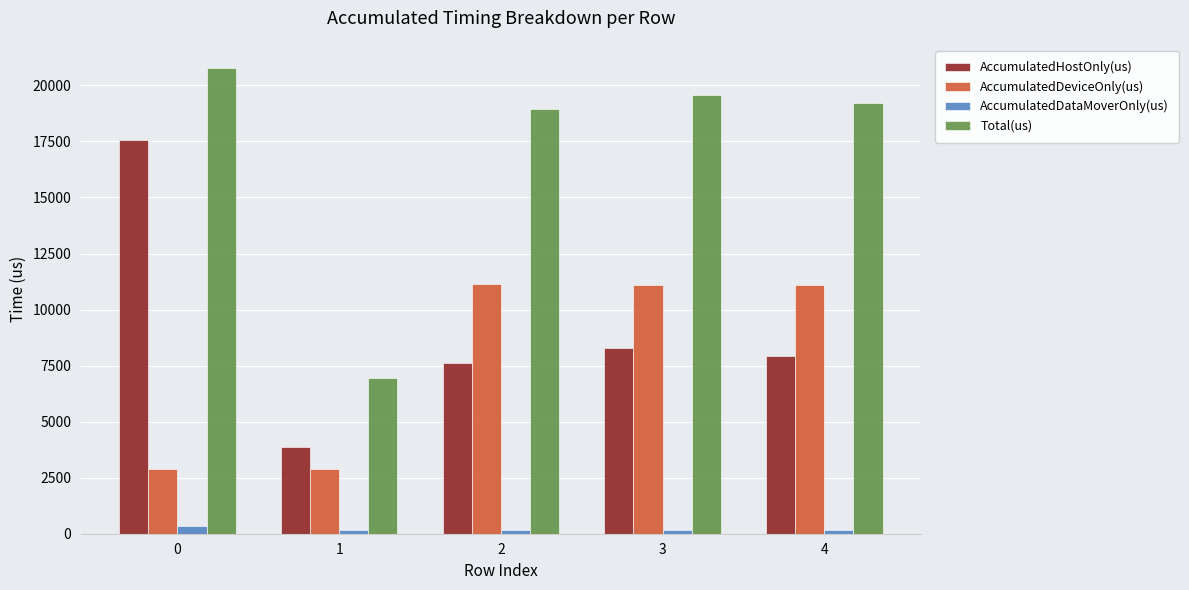

What is the smallest value displayed?

173.4